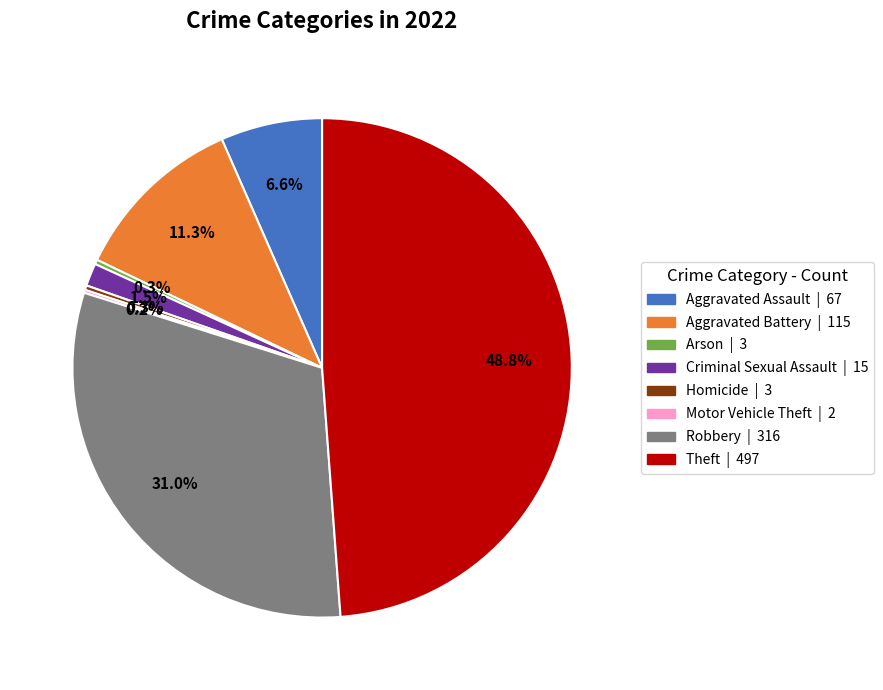

Is there a majority slice in this chart?

No